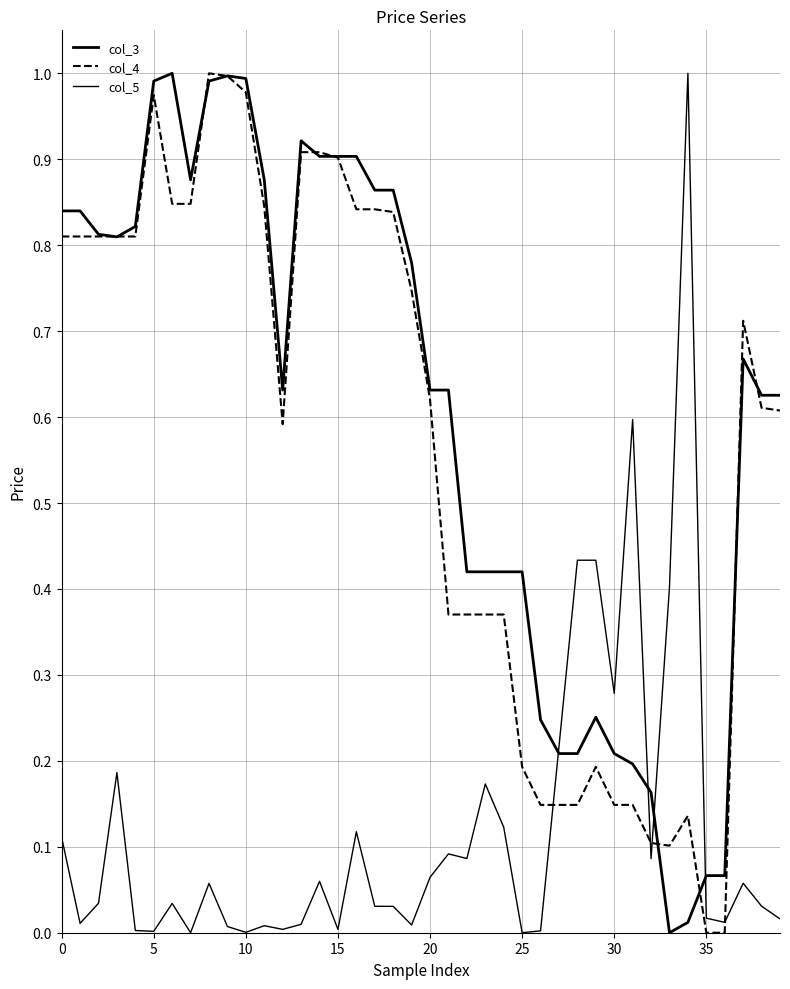

What is the label of the 21st point from the left?

20